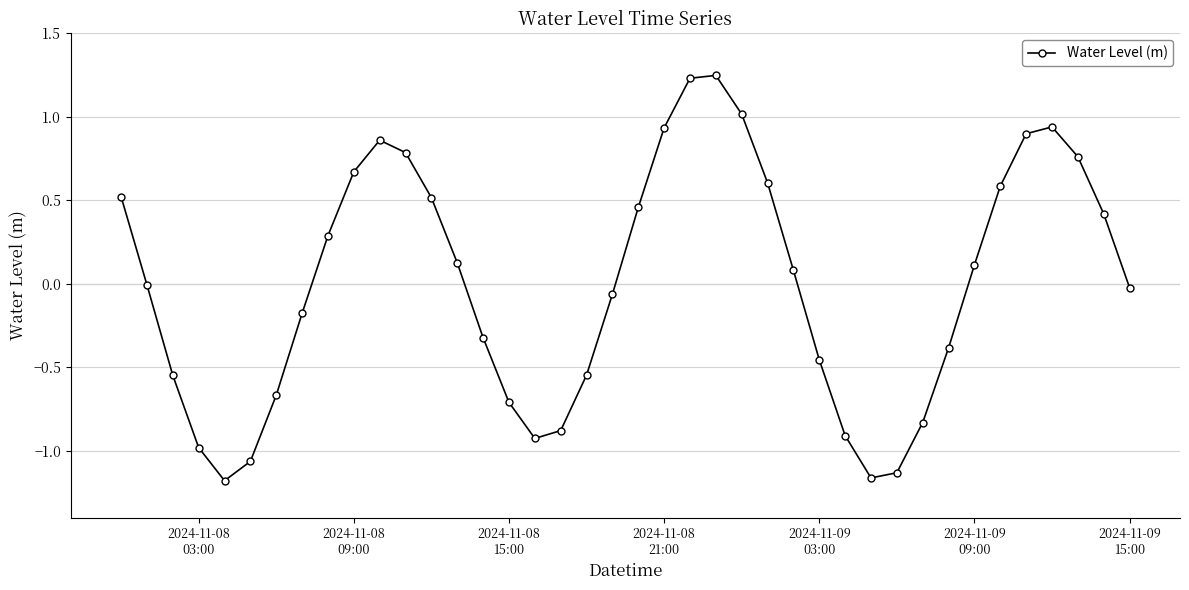

What is the value of the 35th point from the left?

0.6